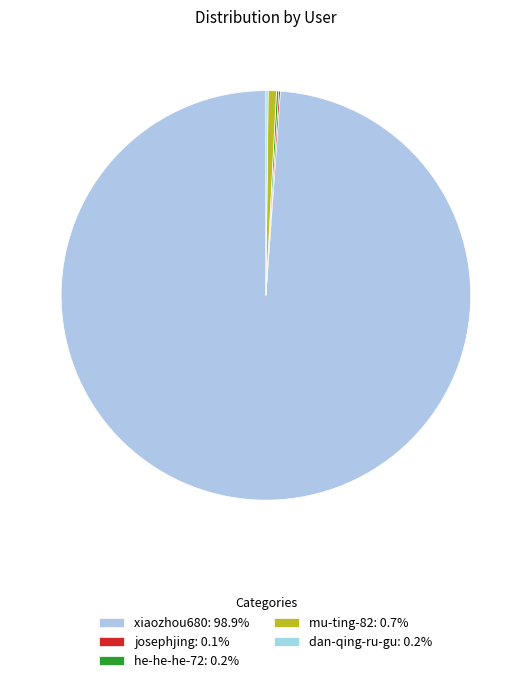

Which slice is the largest?

xiaozhou680